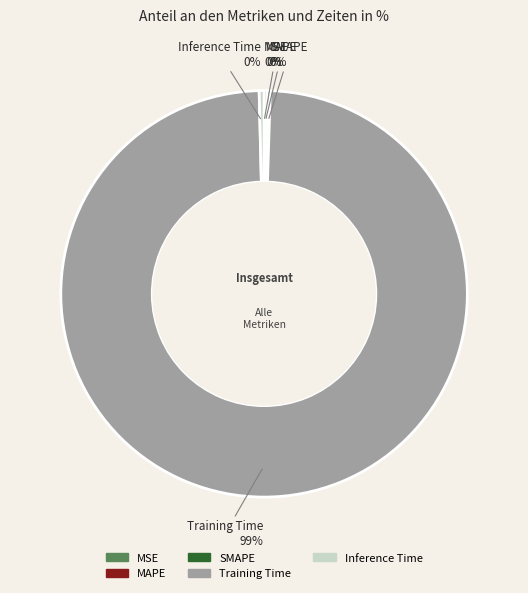

The Training Time slice represents 99% of the pie. True or false?

True